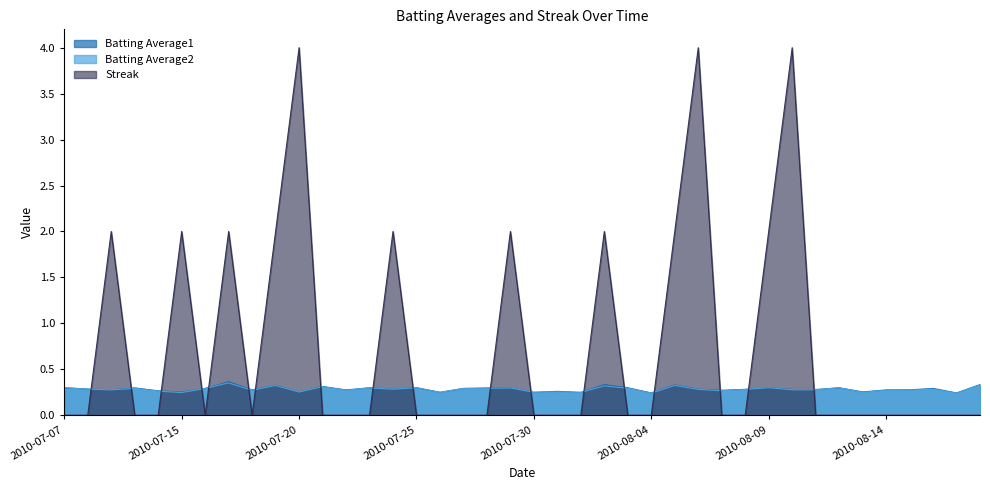

What is the difference between the maximum and second lowest values in the Batting Average1 series?

0.1